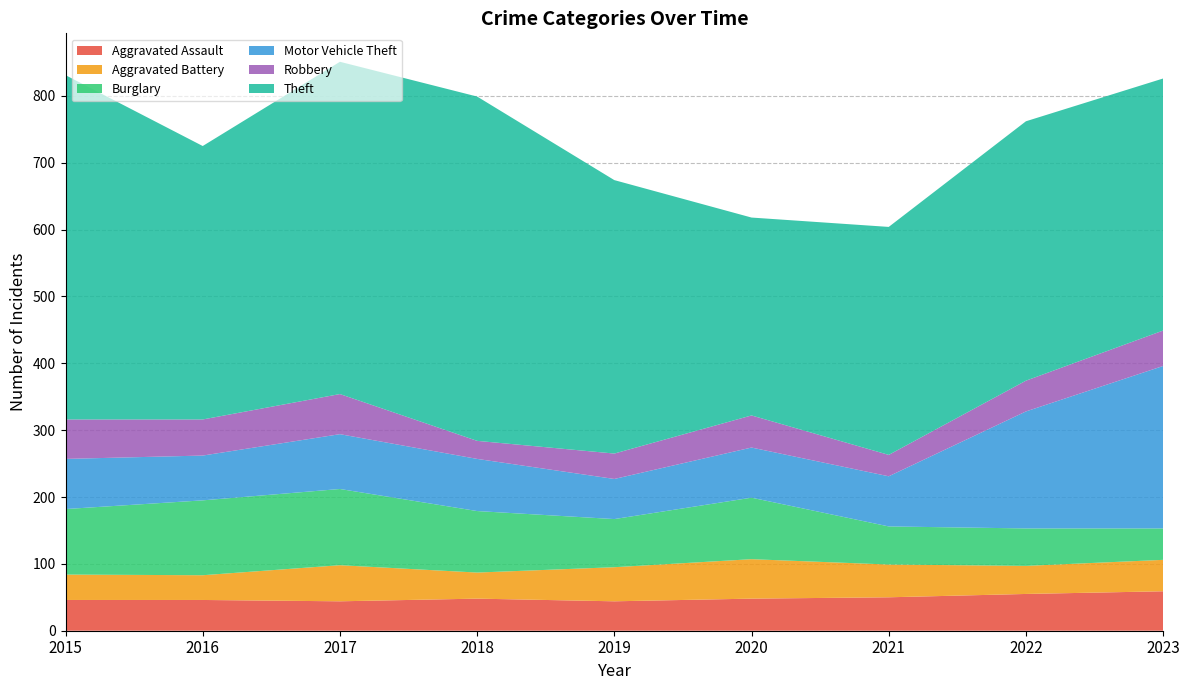

Reading left to right, list all the values displayed in this chart.

Aggravated Assault: 46	46	44	48	44	48	50	55	59
Aggravated Battery: 38	37	54	39	51	59	49	42	47
Burglary: 98	112	114	92	72	92	57	56	47
Motor Vehicle Theft: 75	67	82	78	60	75	75	175	243
Robbery: 59	54	60	27	38	48	32	46	53
Theft: 515	409	497	515	409	296	341	388	377